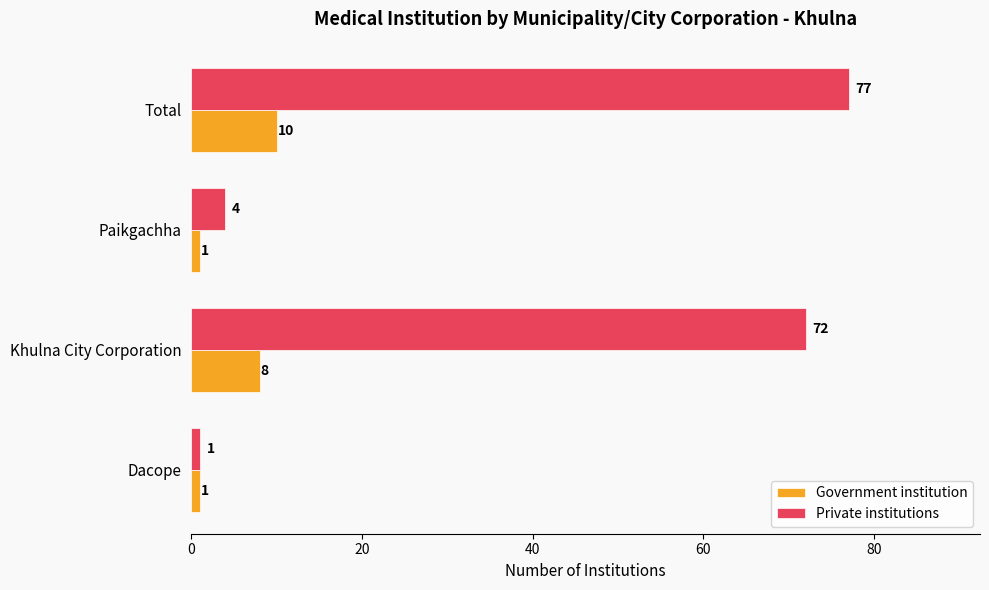

Which series changed the most between Khulna City Corporation and Paikgachha?

Private institutions